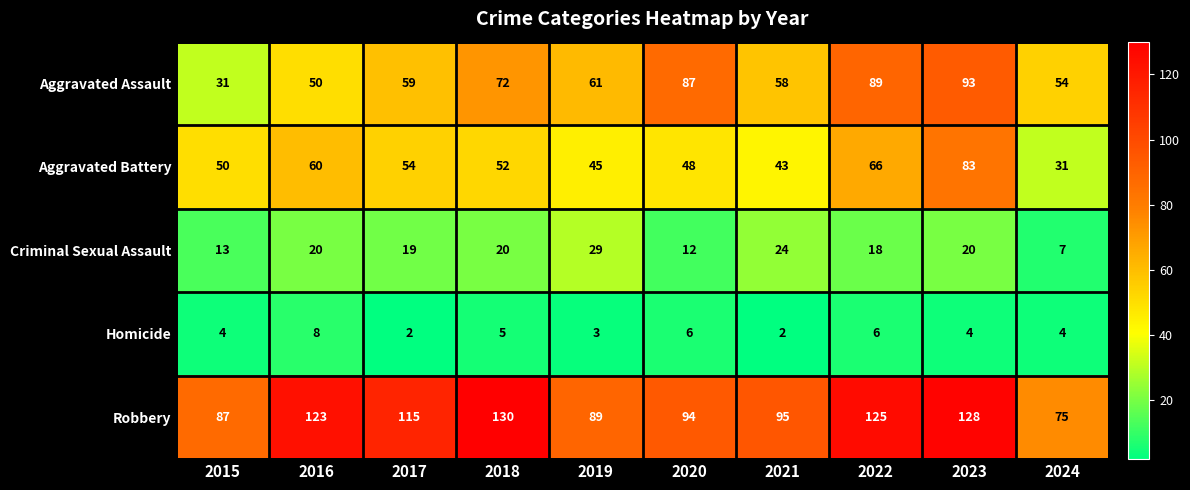

What is the difference between the maximum and second lowest values in the Homicide series?

6